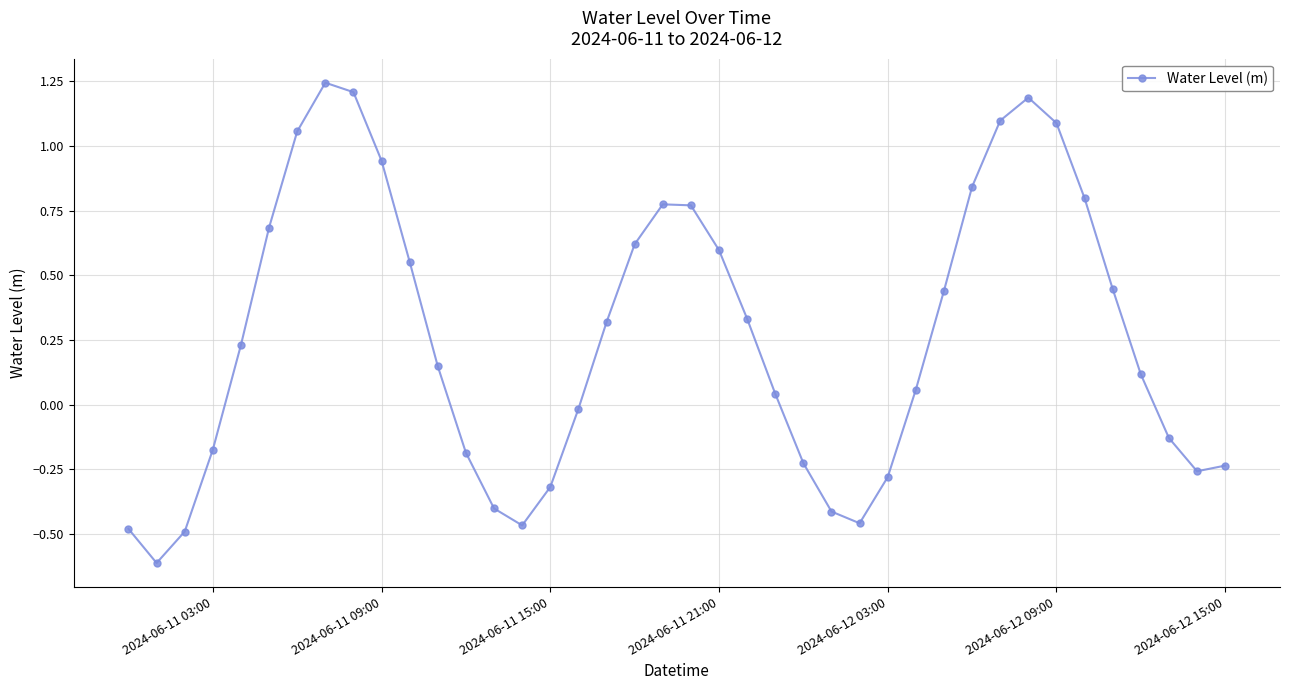

What is the minimum value shown in the chart?

-0.6